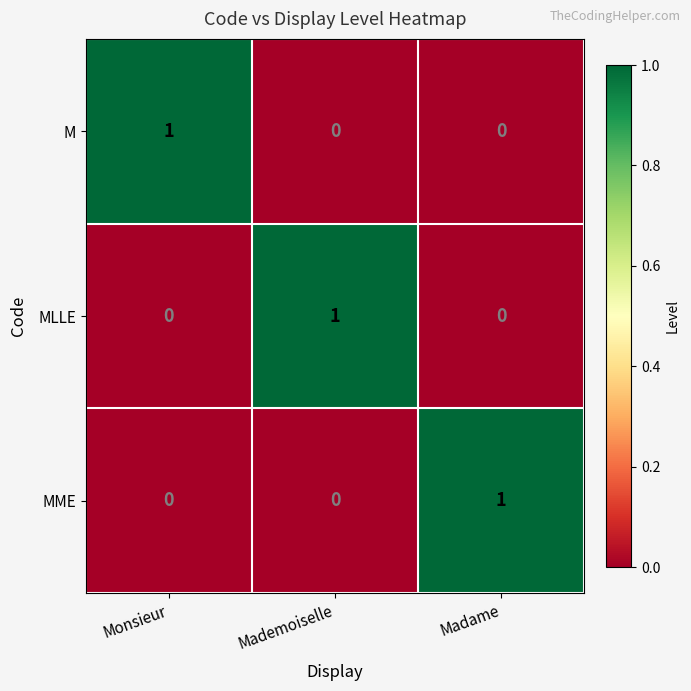

Count the number of categories in the chart.

3